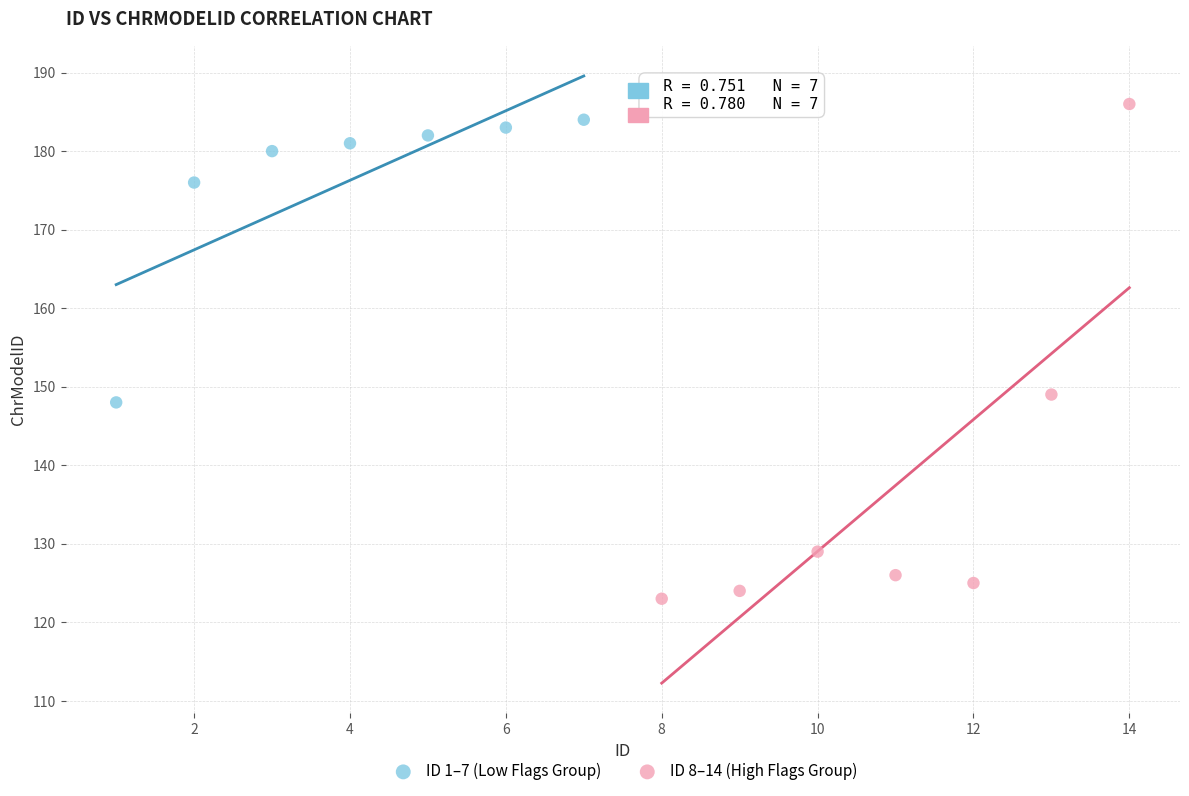

Which series has the largest Y range (max minus min)?

ID 8–14 (High Flags Group)